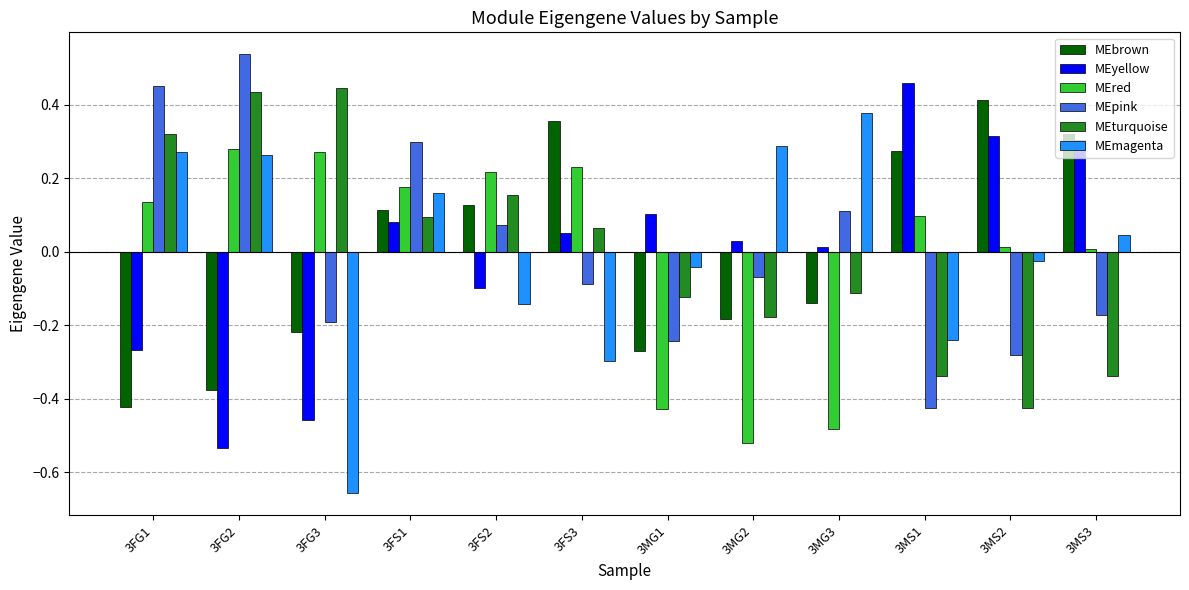

The value of MEred at 3FS2 is 0.3. True or false?

False